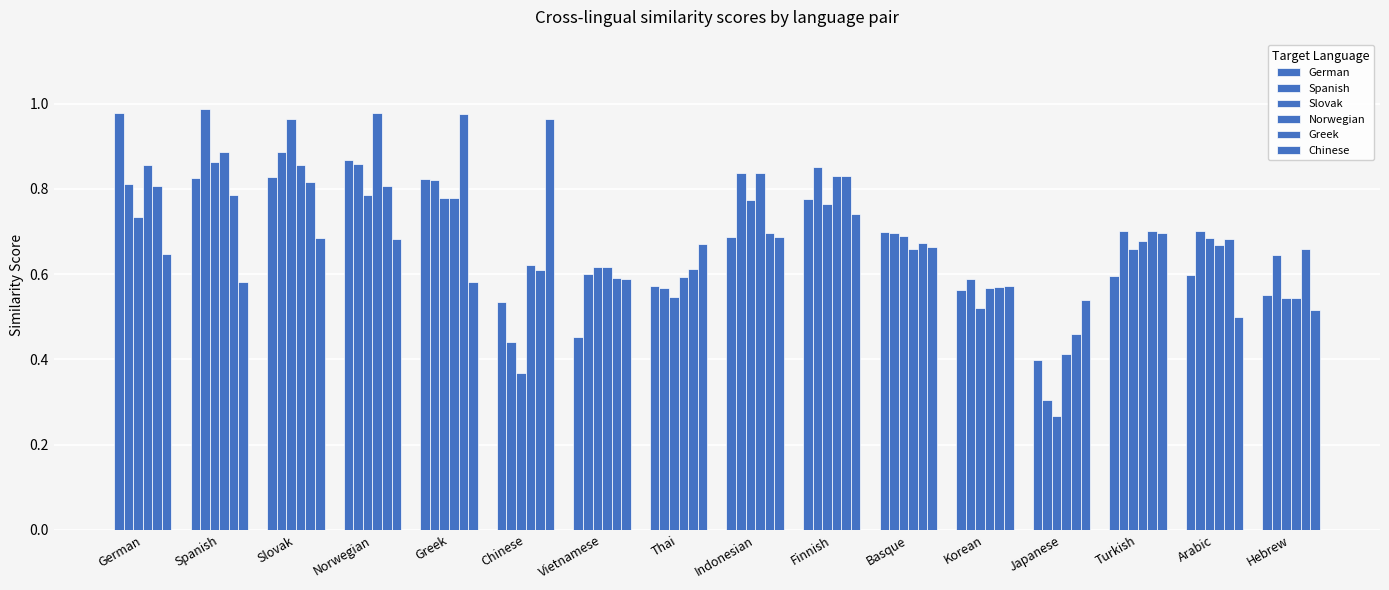

List the labels in order of Chinese value, largest first.

Chinese, Finnish, Turkish, Indonesian, Slovak, Norwegian, Thai, Basque, German, Vietnamese, Greek, Spanish, Korean, Japanese, Hebrew, Arabic